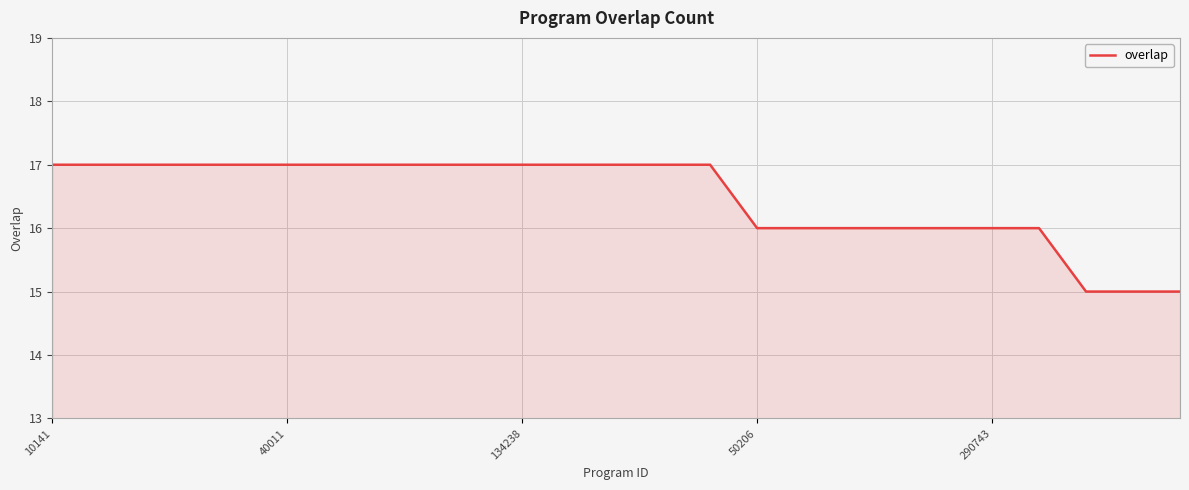

What is the minimum value shown in the chart?

15